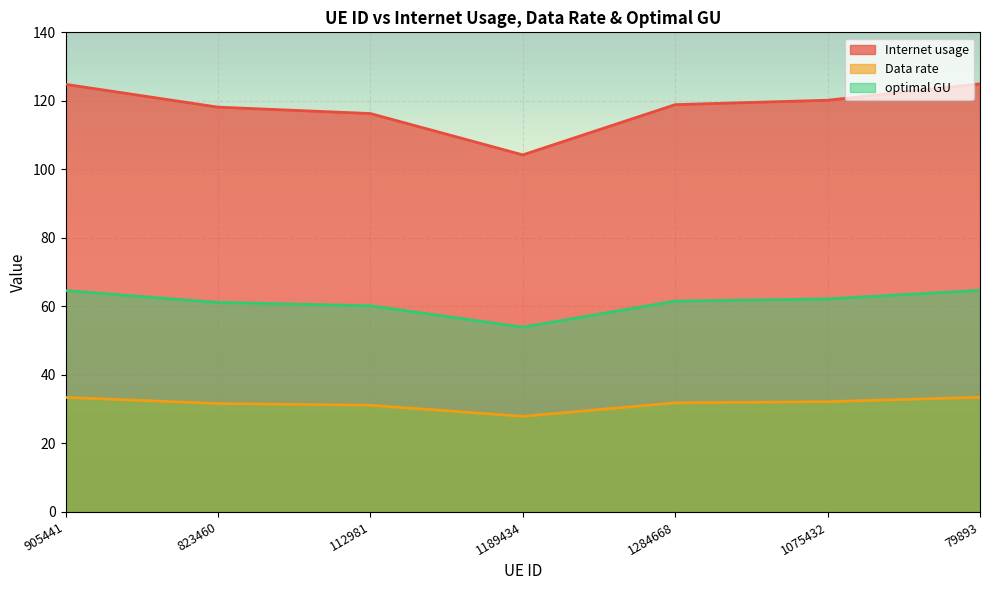

How many data points in Internet usage are less than 118?

2